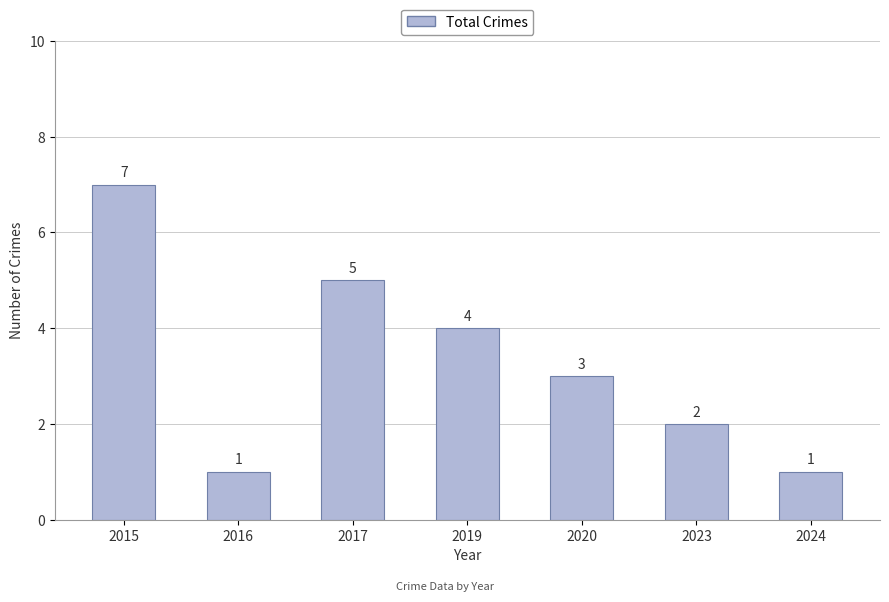

Is it true that the value at 2019 is 7?

False